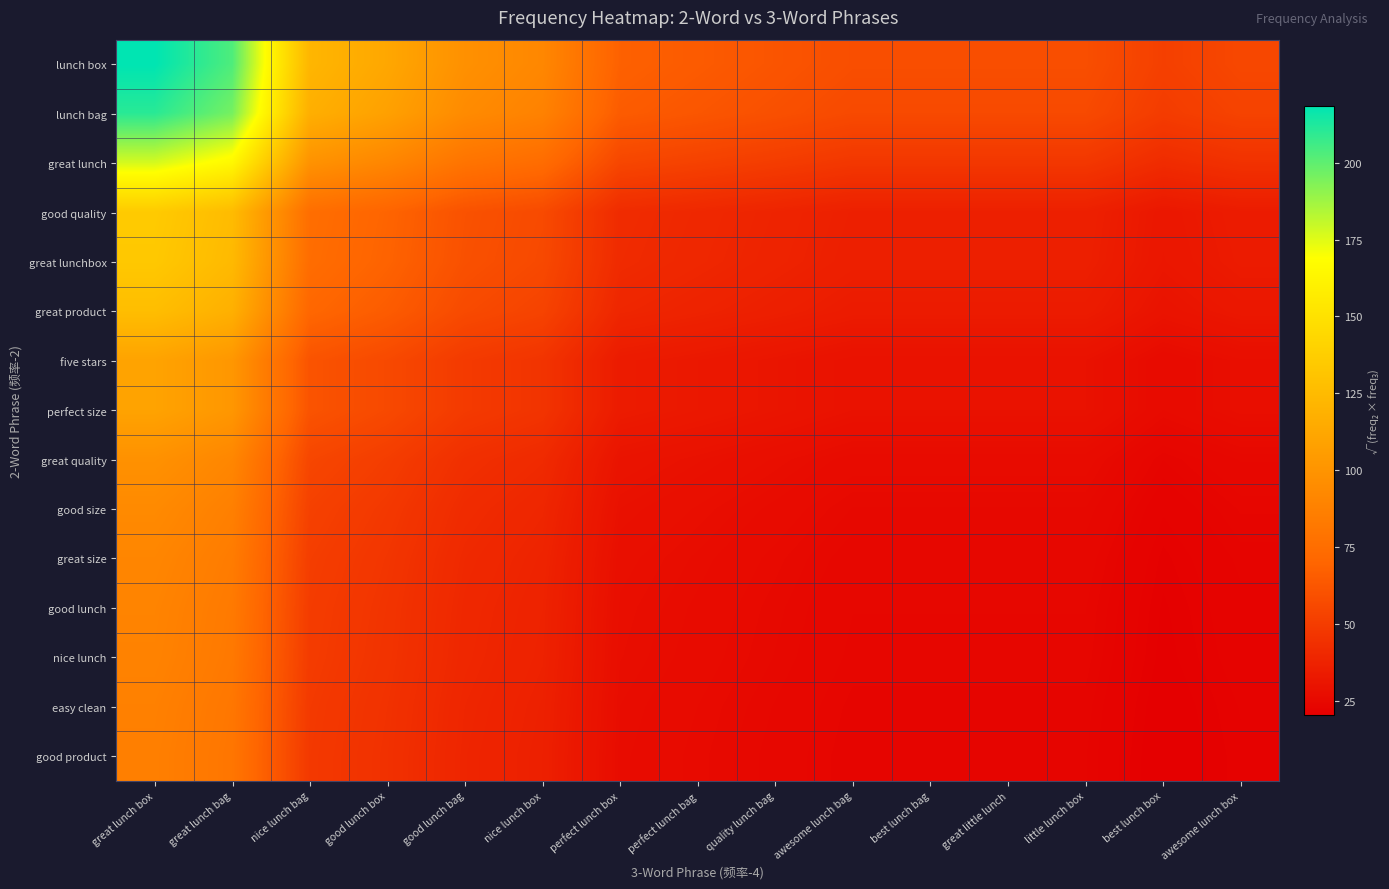

Reading left to right, extract all data points from this chart.

lunch box: great lunch box=218.5	great lunch bag=203.1	nice lunch bag=122.1	good lunch box=112.3	good lunch bag=97.7	nice lunch box=91.7	perfect lunch box=67.7	perfect lunch bag=64.8	quality lunch bag=61.8	awesome lunch bag=58.6	best lunch bag=58.6	great little lunch=58.6	little lunch box=58.6	best lunch box=51.7	awesome lunch box=55.3
lunch bag: great lunch box=210.4	great lunch bag=195.5	nice lunch bag=117.5	good lunch box=108.1	good lunch bag=94.1	nice lunch box=88.2	perfect lunch box=65.2	perfect lunch bag=62.4	quality lunch bag=59.5	awesome lunch bag=56.4	best lunch bag=56.4	great little lunch=56.4	little lunch box=56.4	best lunch box=49.8	awesome lunch box=53.2
great lunch: great lunch box=177.1	great lunch bag=164.6	nice lunch bag=98.9	good lunch box=91.0	good lunch bag=79.2	nice lunch box=74.3	perfect lunch box=54.9	perfect lunch bag=52.5	quality lunch bag=50.1	awesome lunch bag=47.5	best lunch bag=47.5	great little lunch=47.5	little lunch box=47.5	best lunch box=41.9	awesome lunch box=44.8
good quality: great lunch box=135.1	great lunch bag=125.6	nice lunch bag=75.5	good lunch box=69.4	good lunch bag=60.4	nice lunch box=56.7	perfect lunch box=41.9	perfect lunch bag=40.1	quality lunch bag=38.2	awesome lunch bag=36.2	best lunch bag=36.2	great little lunch=36.2	little lunch box=36.2	best lunch box=32.0	awesome lunch box=34.2
great lunchbox: great lunch box=133.7	great lunch bag=124.3	nice lunch bag=74.7	good lunch box=68.7	good lunch bag=59.8	nice lunch box=56.1	perfect lunch box=41.4	perfect lunch bag=39.7	quality lunch bag=37.8	awesome lunch bag=35.9	best lunch bag=35.9	great little lunch=35.9	little lunch box=35.9	best lunch box=31.6	awesome lunch box=33.8
great product: great lunch box=127.0	great lunch bag=118.0	nice lunch bag=70.9	good lunch box=65.2	good lunch bag=56.8	nice lunch box=53.3	perfect lunch box=39.3	perfect lunch bag=37.7	quality lunch bag=35.9	awesome lunch bag=34.1	best lunch bag=34.1	great little lunch=34.1	little lunch box=34.1	best lunch box=30.0	awesome lunch box=32.1
five stars: great lunch box=109.5	great lunch bag=101.8	nice lunch bag=61.2	good lunch box=56.3	good lunch bag=49.0	nice lunch box=46.0	perfect lunch box=33.9	perfect lunch bag=32.5	quality lunch bag=31.0	awesome lunch bag=29.4	best lunch bag=29.4	great little lunch=29.4	little lunch box=29.4	best lunch box=25.9	awesome lunch box=27.7
perfect size: great lunch box=109.5	great lunch bag=101.8	nice lunch bag=61.2	good lunch box=56.3	good lunch bag=49.0	nice lunch box=46.0	perfect lunch box=33.9	perfect lunch bag=32.5	quality lunch bag=31.0	awesome lunch bag=29.4	best lunch bag=29.4	great little lunch=29.4	little lunch box=29.4	best lunch box=25.9	awesome lunch box=27.7
great quality: great lunch box=98.1	great lunch bag=91.2	nice lunch bag=54.8	good lunch box=50.4	good lunch bag=43.9	nice lunch box=41.2	perfect lunch box=30.4	perfect lunch bag=29.1	quality lunch bag=27.7	awesome lunch bag=26.3	best lunch bag=26.3	great little lunch=26.3	little lunch box=26.3	best lunch box=23.2	awesome lunch box=24.8
good size: great lunch box=93.5	great lunch bag=86.9	nice lunch bag=52.2	good lunch box=48.1	good lunch bag=41.8	nice lunch box=39.2	perfect lunch box=29.0	perfect lunch bag=27.7	quality lunch bag=26.5	awesome lunch bag=25.1	best lunch bag=25.1	great little lunch=25.1	little lunch box=25.1	best lunch box=22.1	awesome lunch box=23.7
great size: great lunch box=90.8	great lunch bag=84.4	nice lunch bag=50.7	good lunch box=46.7	good lunch bag=40.6	nice lunch box=38.1	perfect lunch box=28.1	perfect lunch bag=26.9	quality lunch bag=25.7	awesome lunch bag=24.4	best lunch bag=24.4	great little lunch=24.4	little lunch box=24.4	best lunch box=21.5	awesome lunch box=23.0
good lunch: great lunch box=89.4	great lunch bag=83.1	nice lunch bag=50.0	good lunch box=46.0	good lunch bag=40.0	nice lunch box=37.5	perfect lunch box=27.7	perfect lunch bag=26.5	quality lunch bag=25.3	awesome lunch bag=24.0	best lunch bag=24.0	great little lunch=24.0	little lunch box=24.0	best lunch box=21.2	awesome lunch box=22.6
nice lunch: great lunch box=88.7	great lunch bag=82.5	nice lunch bag=49.6	good lunch box=45.6	good lunch bag=39.7	nice lunch box=37.2	perfect lunch box=27.5	perfect lunch bag=26.3	quality lunch bag=25.1	awesome lunch bag=23.8	best lunch bag=23.8	great little lunch=23.8	little lunch box=23.8	best lunch box=21.0	awesome lunch box=22.4
easy clean: great lunch box=87.3	great lunch bag=81.2	nice lunch bag=48.8	good lunch box=44.9	good lunch bag=39.1	nice lunch box=36.6	perfect lunch box=27.1	perfect lunch bag=25.9	quality lunch bag=24.7	awesome lunch bag=23.4	best lunch bag=23.4	great little lunch=23.4	little lunch box=23.4	best lunch box=20.7	awesome lunch box=22.1
good product: great lunch box=86.6	great lunch bag=80.5	nice lunch bag=48.4	good lunch box=44.5	good lunch bag=38.7	nice lunch box=36.3	perfect lunch box=26.8	perfect lunch bag=25.7	quality lunch bag=24.5	awesome lunch bag=23.2	best lunch bag=23.2	great little lunch=23.2	little lunch box=23.2	best lunch box=20.5	awesome lunch box=21.9